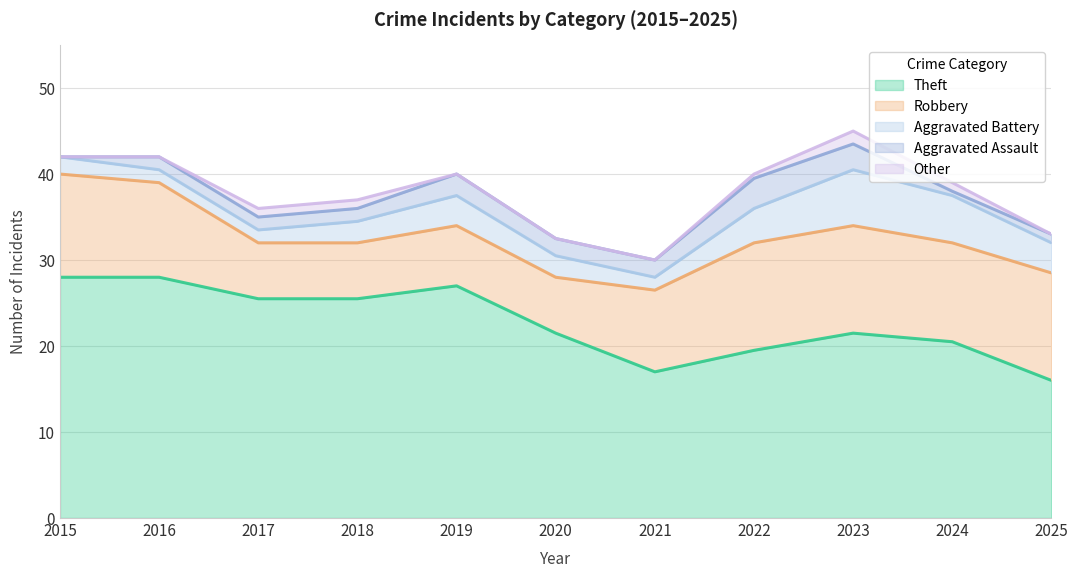

What is the maximum value for Theft?

28.0